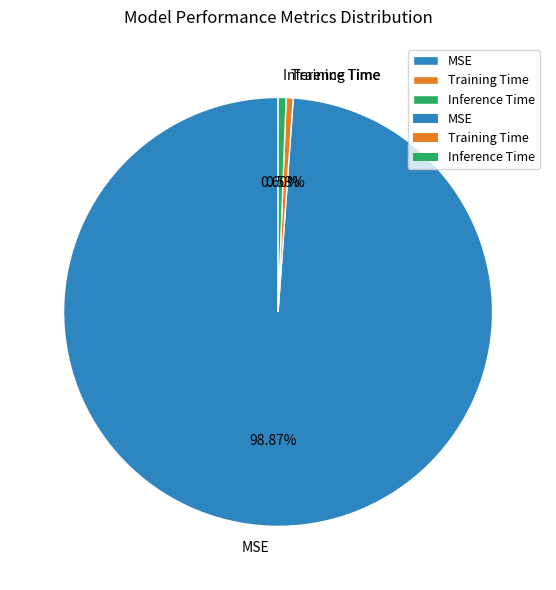

Which slice represents more than half of the pie?

MSE